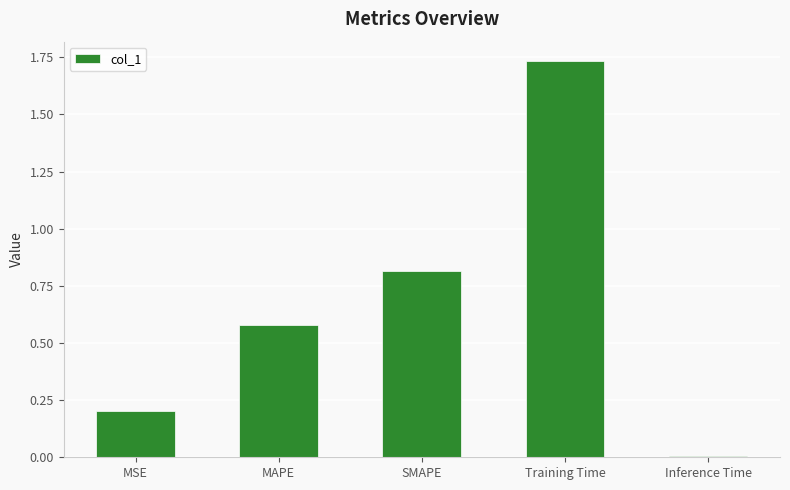

What is the sum of the values at SMAPE and MSE?

1.0